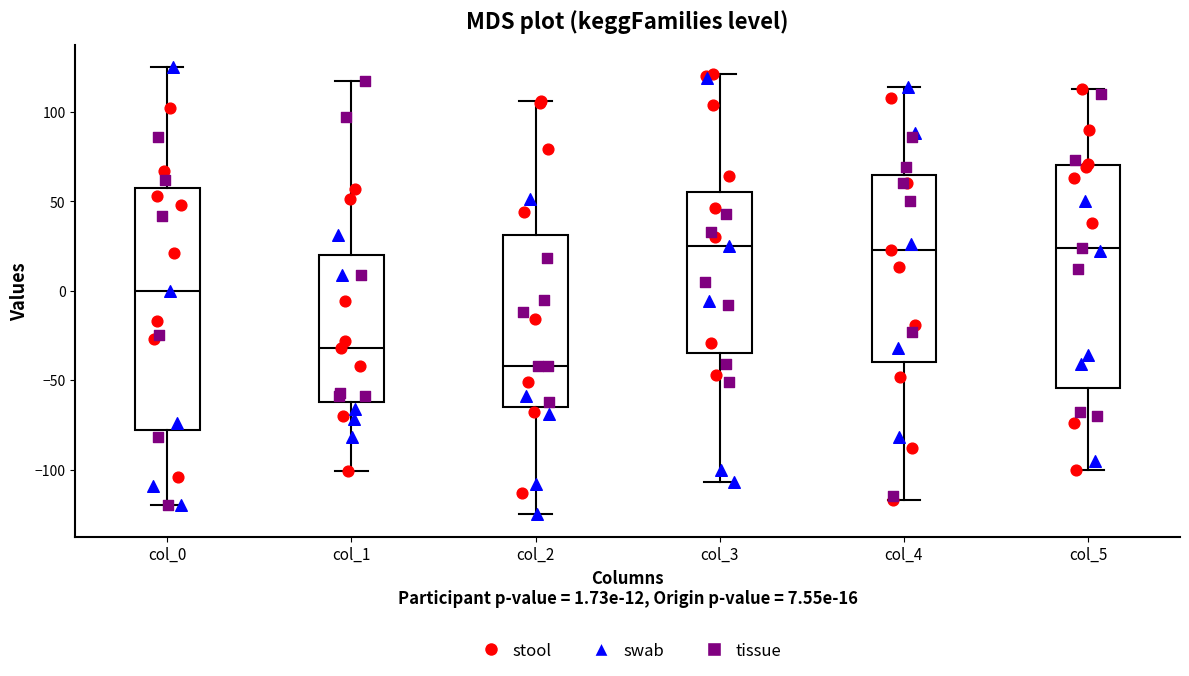

Which box is the tallest, from its lower edge to its upper edge?

col_0